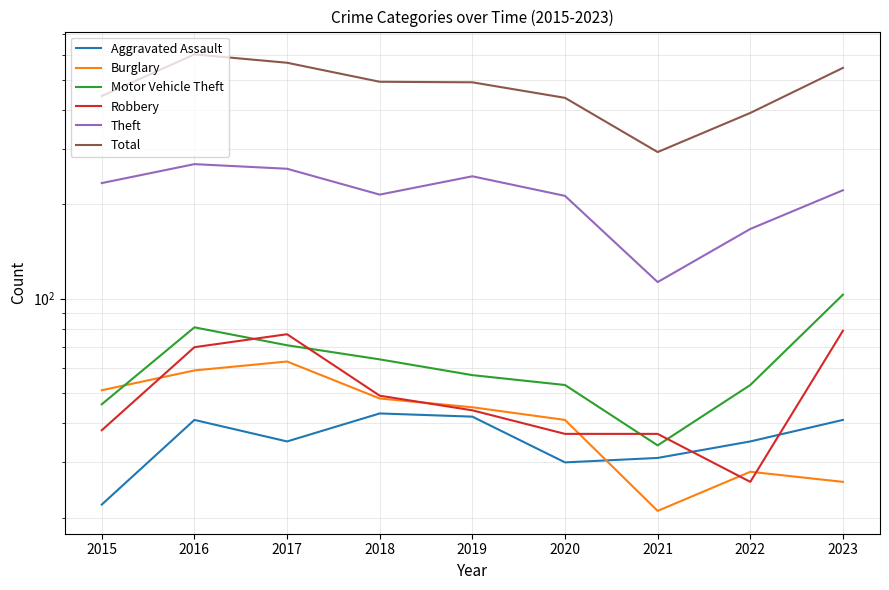

True or false: Aggravated Assault and Motor Vehicle Theft cross at least once.

False